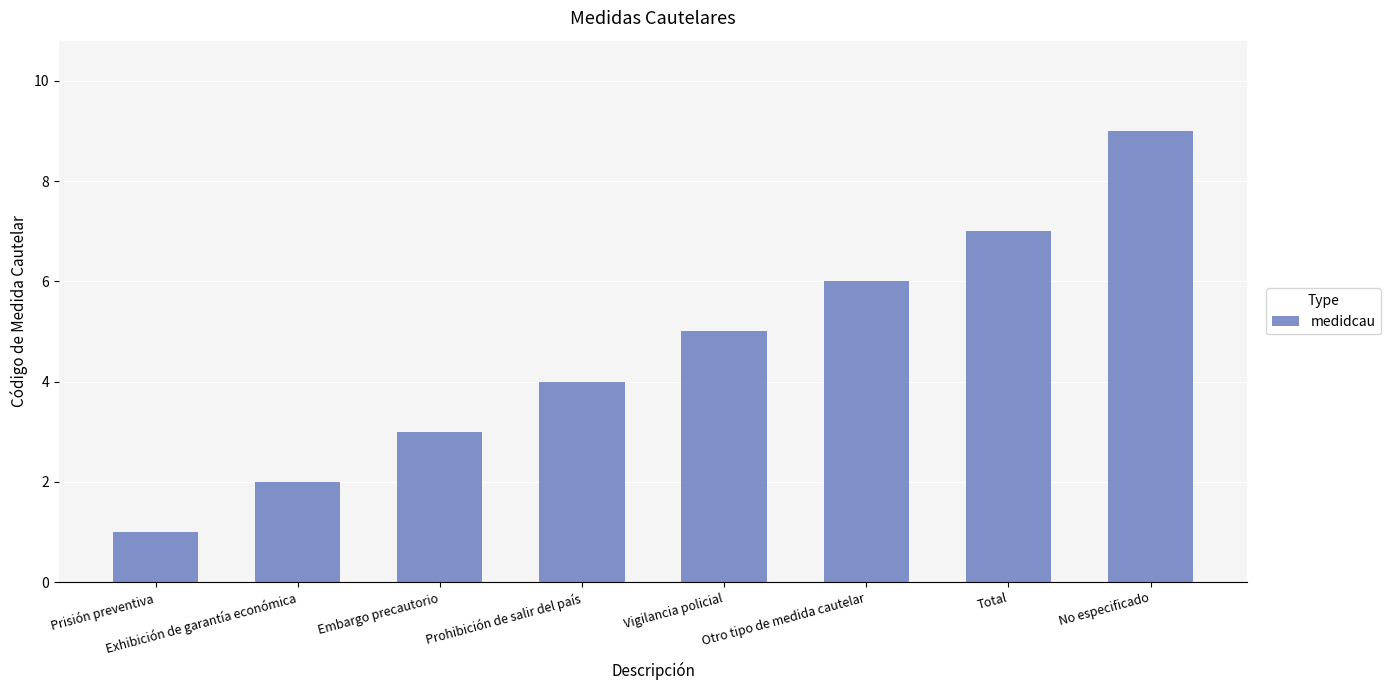

What is the label of the 8th bar from the right?

Prisión preventiva